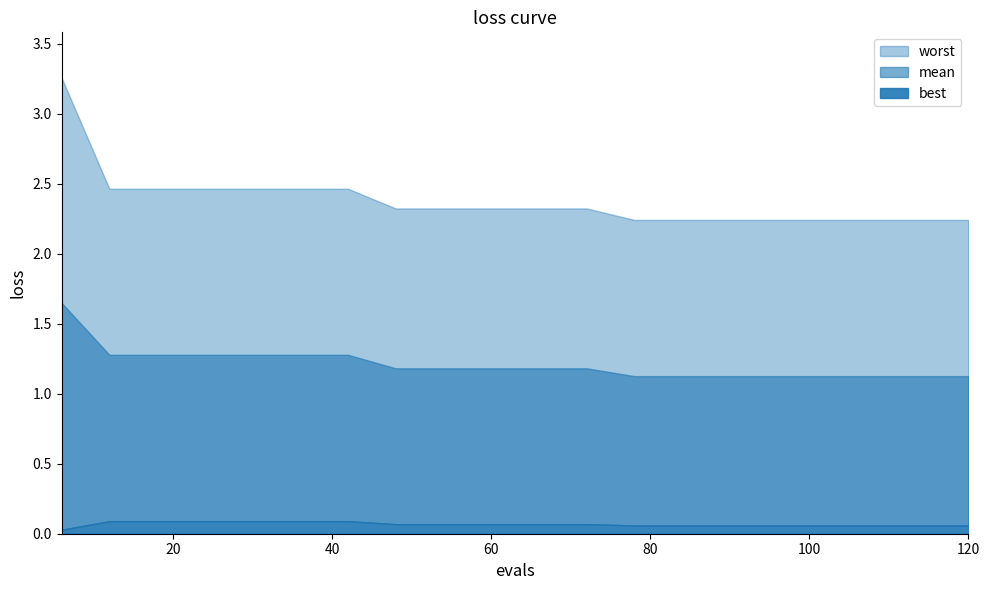

How many lines are shown in the chart?

3